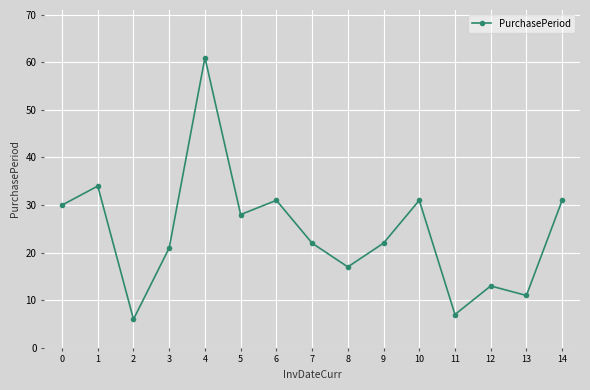

What is the average value?

24